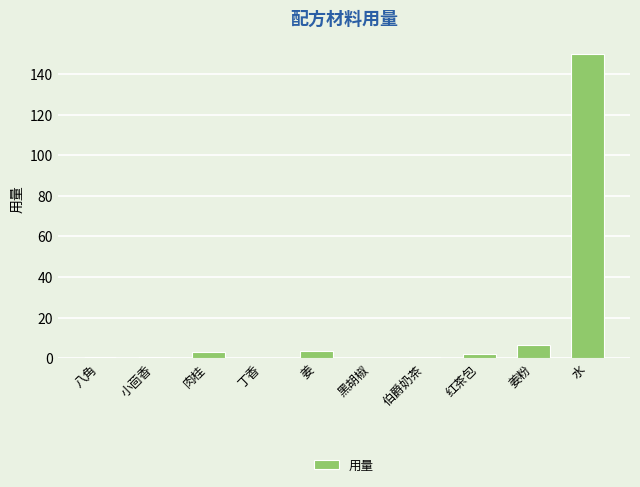

What value does the data have at 姜?

3.5